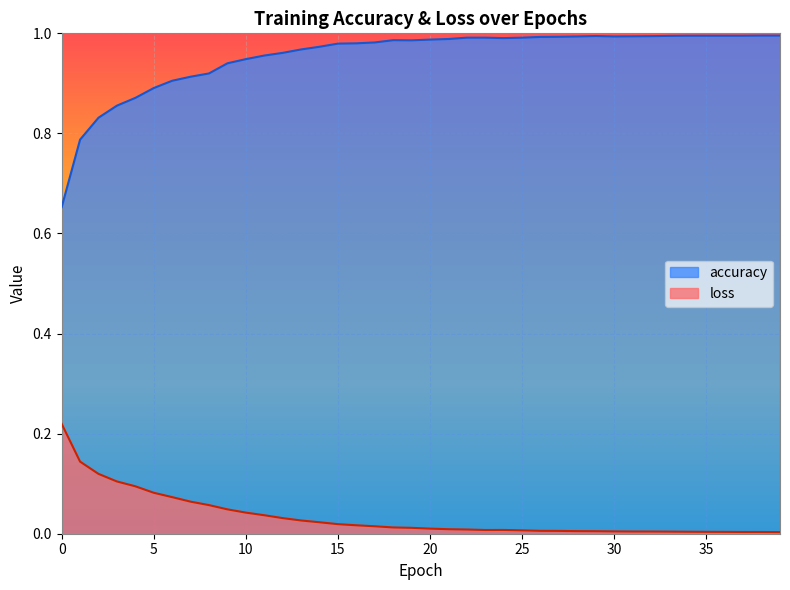

Which category has the lowest value in the loss series?

39